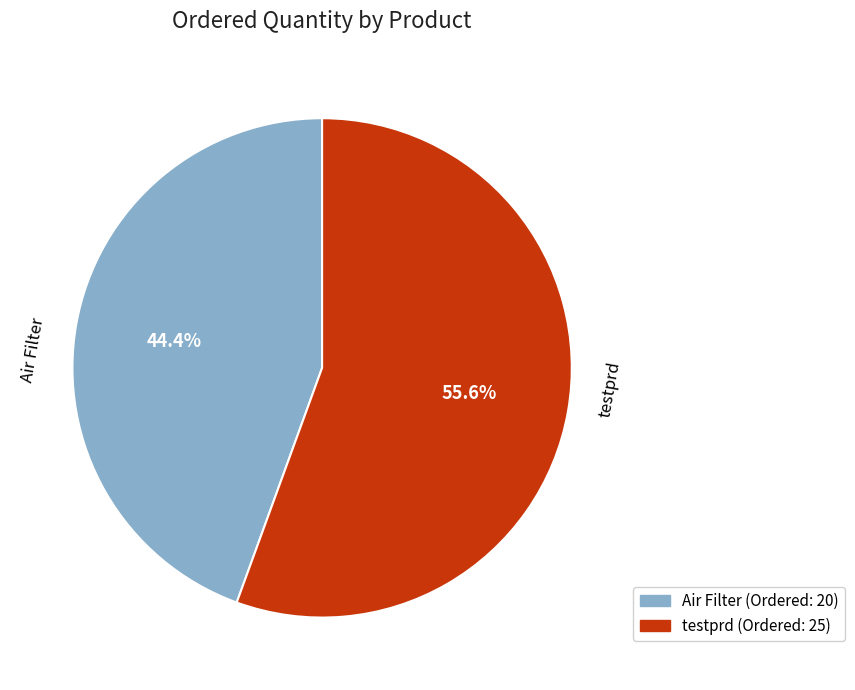

How many segments does this pie chart have?

2